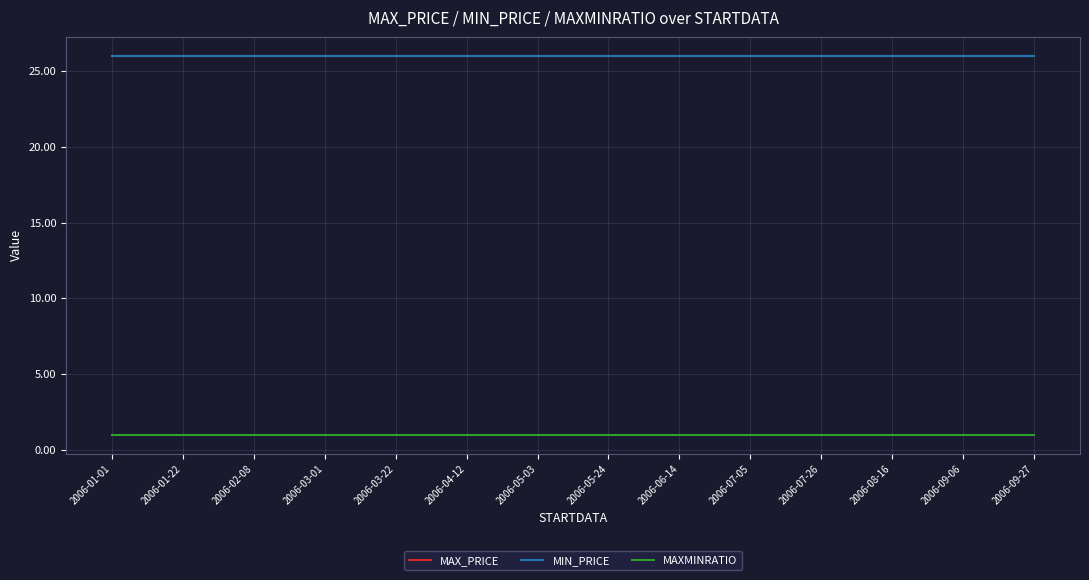

Is this an area chart (filled region under the line)?

No